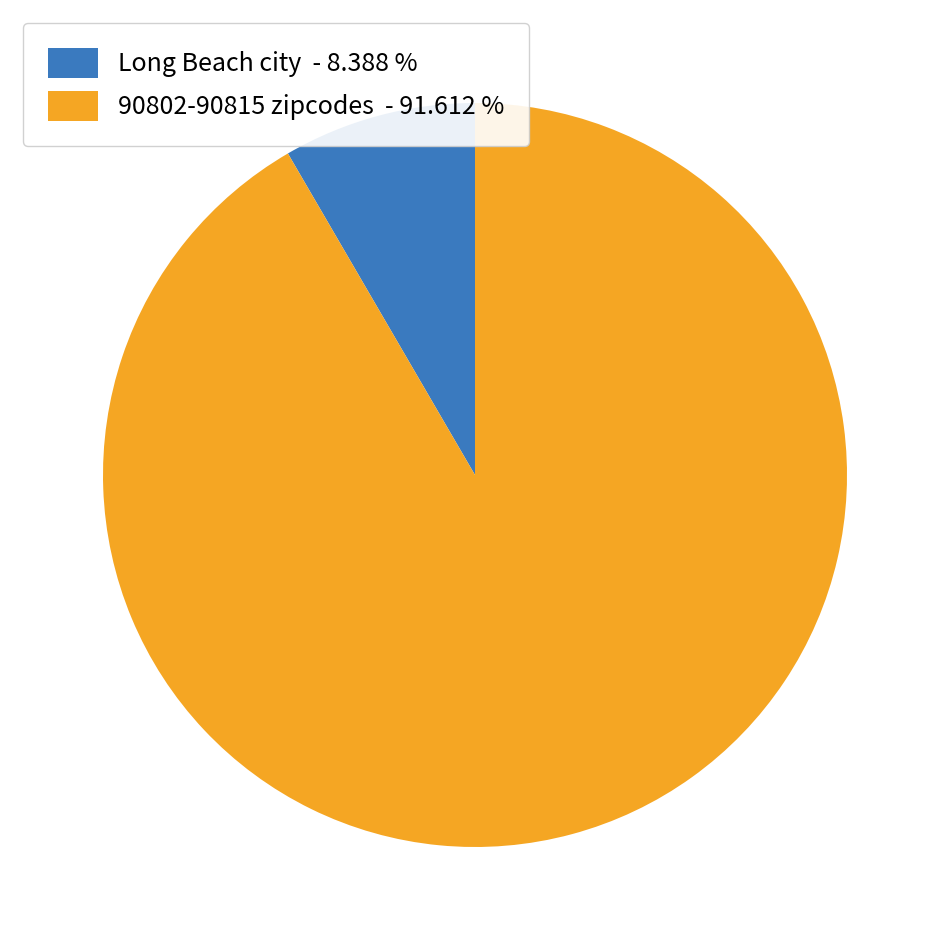

Do Long Beach city - 8.388 % and 90802-90815 zipcodes - 91.612 % together represent more than half of the pie?

Yes